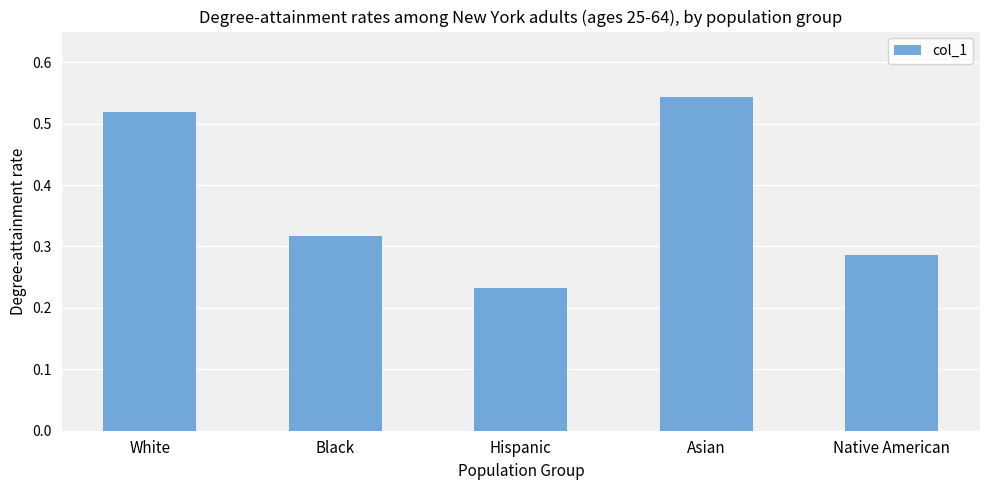

What position from the right is Black?

4